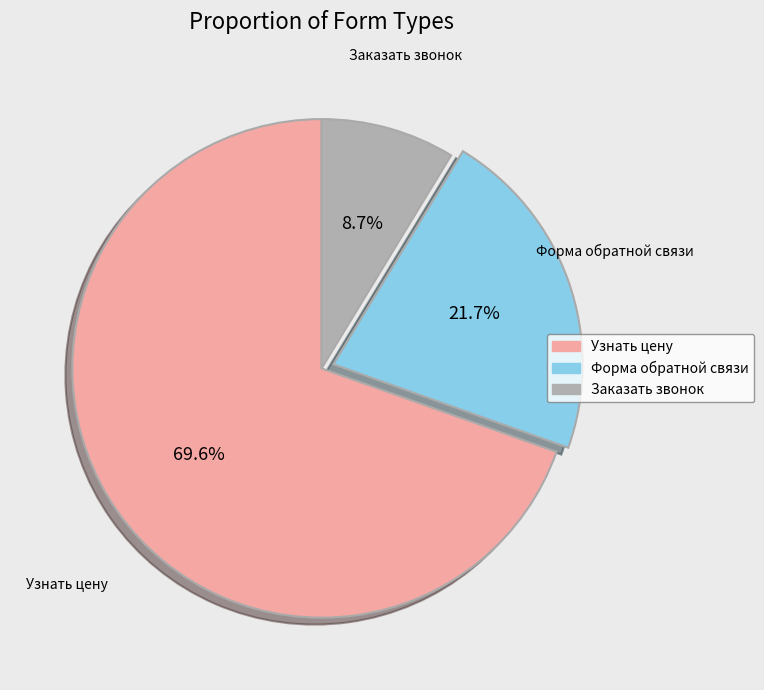

What is the majority slice?

Узнать цену